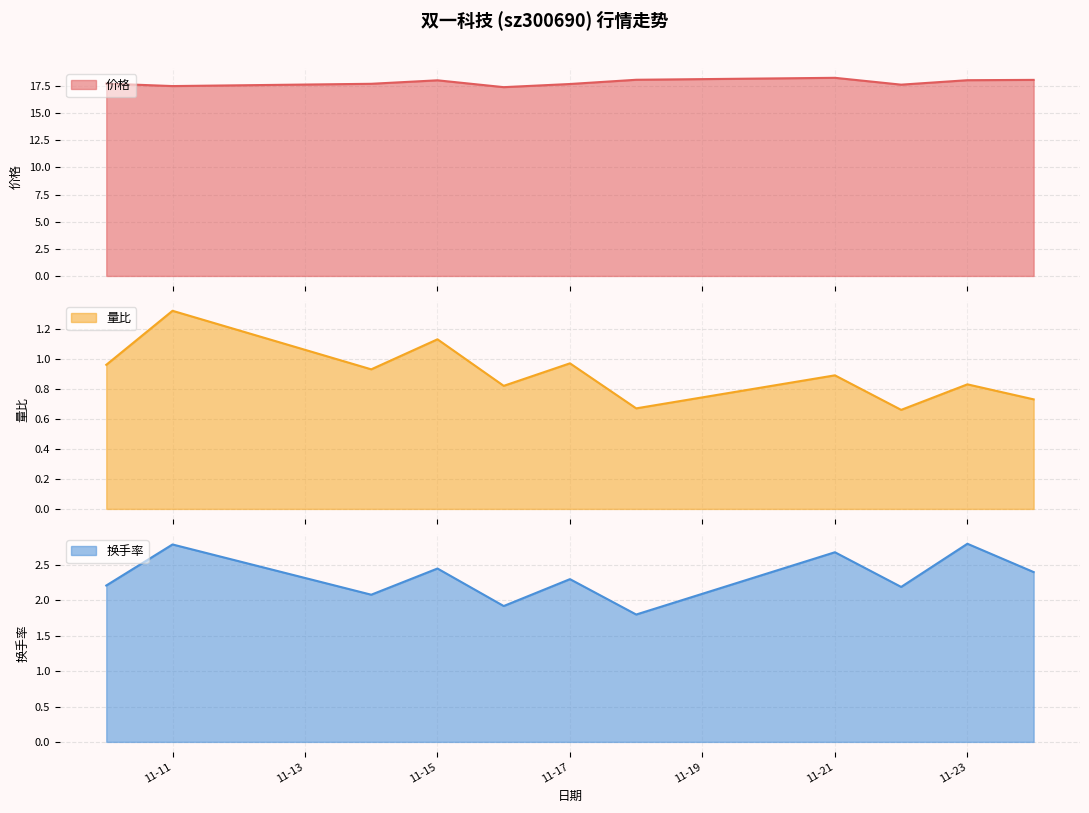

Which category has the highest value in the 量比 series?

11-11